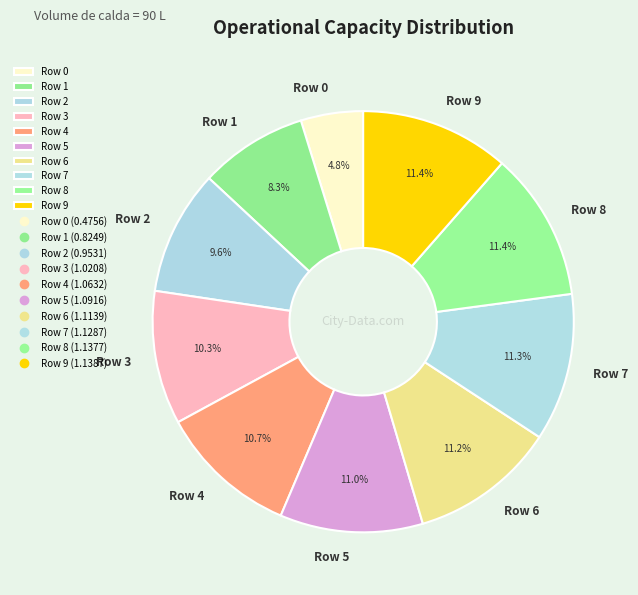

Is there any slice that represents more than half of the pie?

No